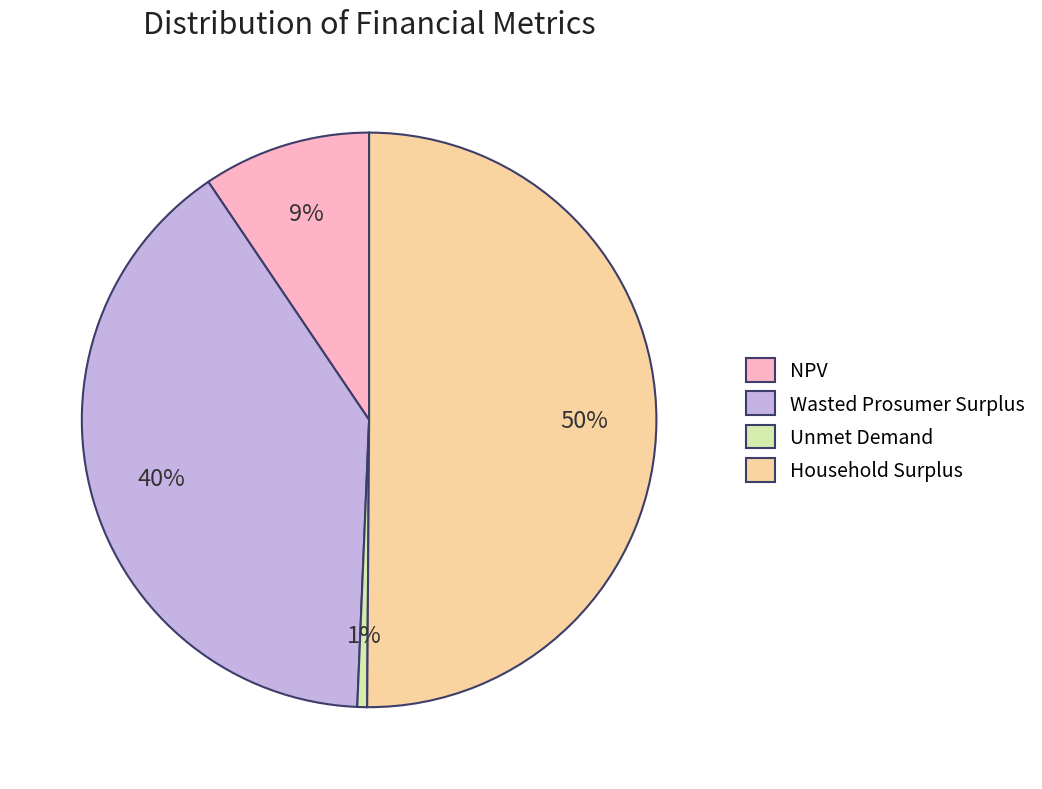

The NPV slice represents 9% of the pie. True or false?

True